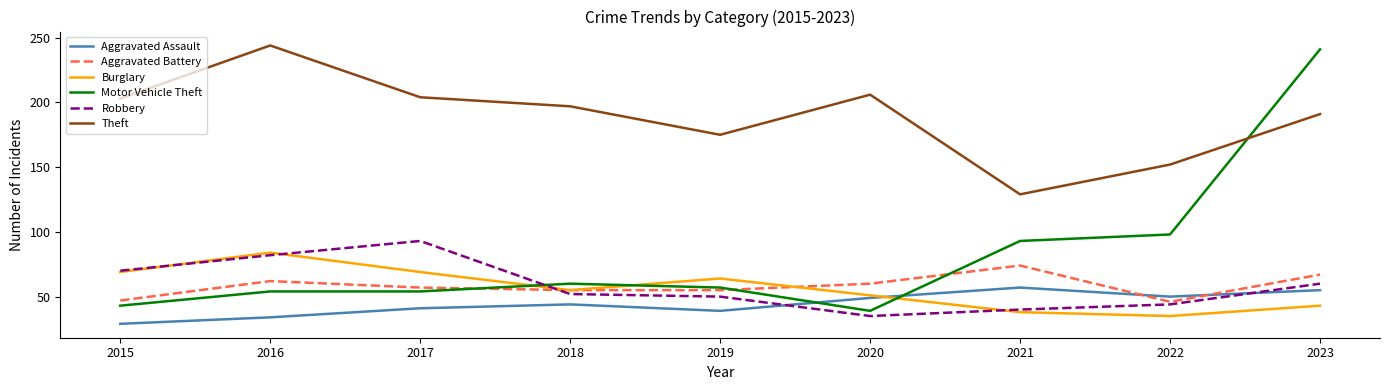

After their last crossing, which series has the higher values: Motor Vehicle Theft or Aggravated Assault?

Motor Vehicle Theft